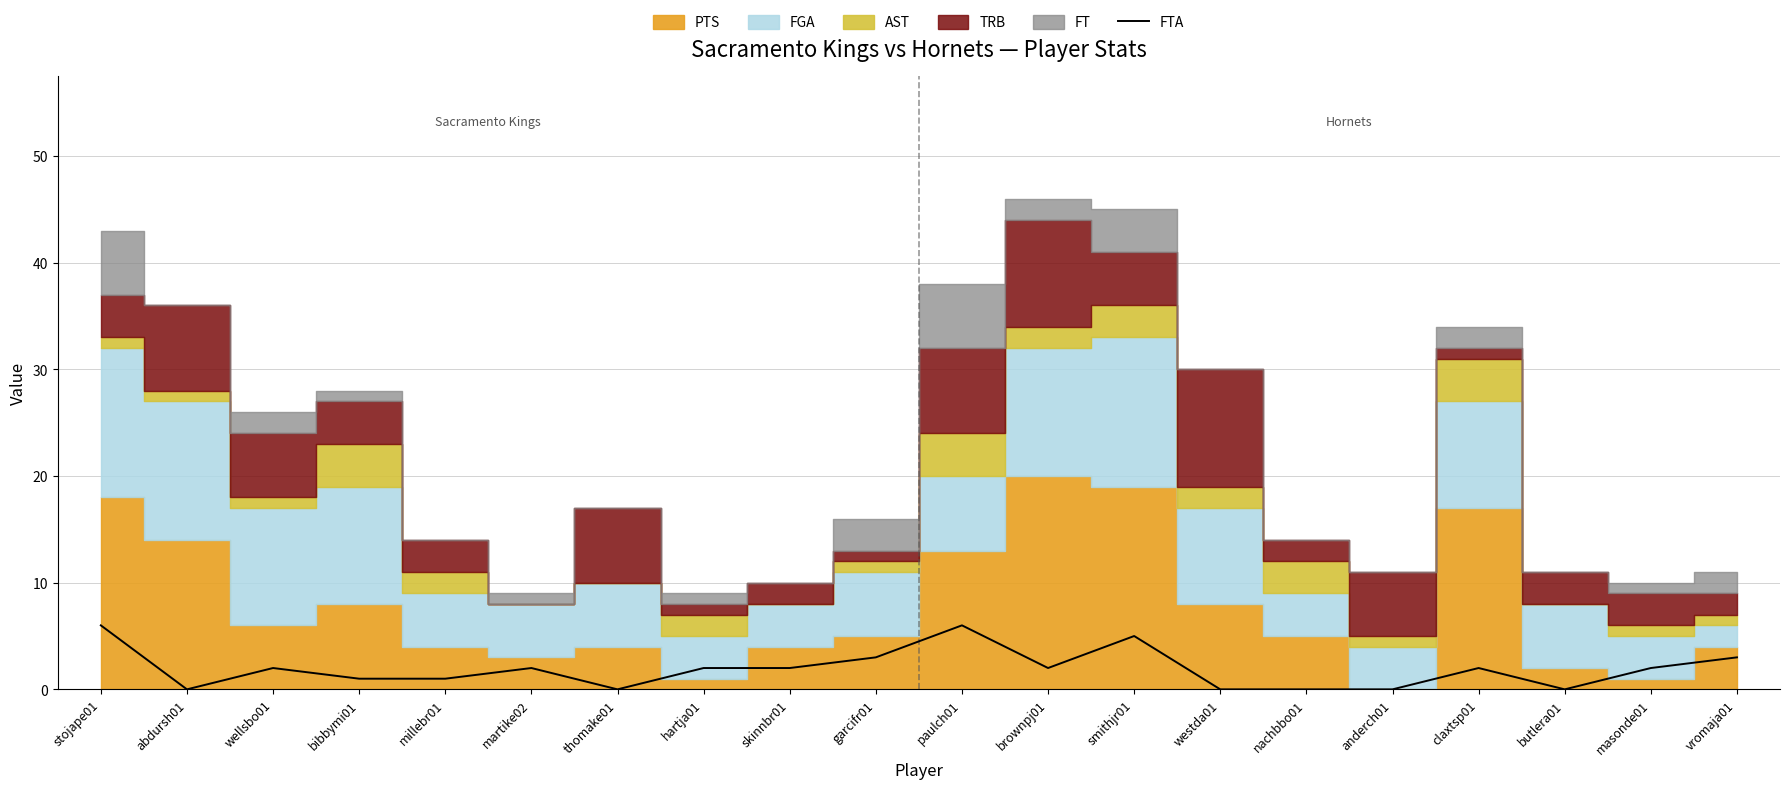

How many values are between 0 and 3?

17